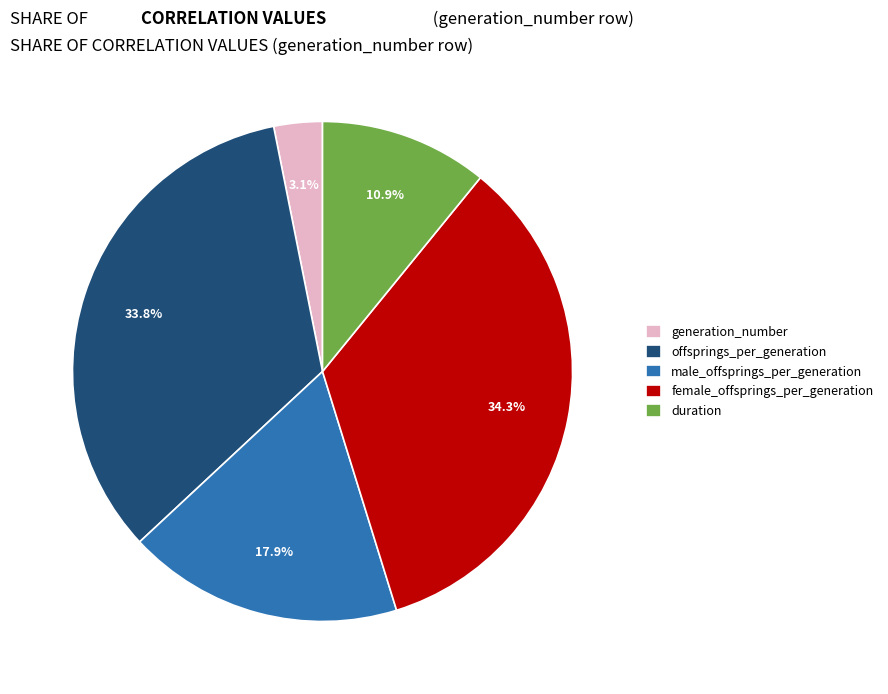

To the nearest percent, what is the combined percentage of offsprings_per_generation and male_offsprings_per_generation?

52%